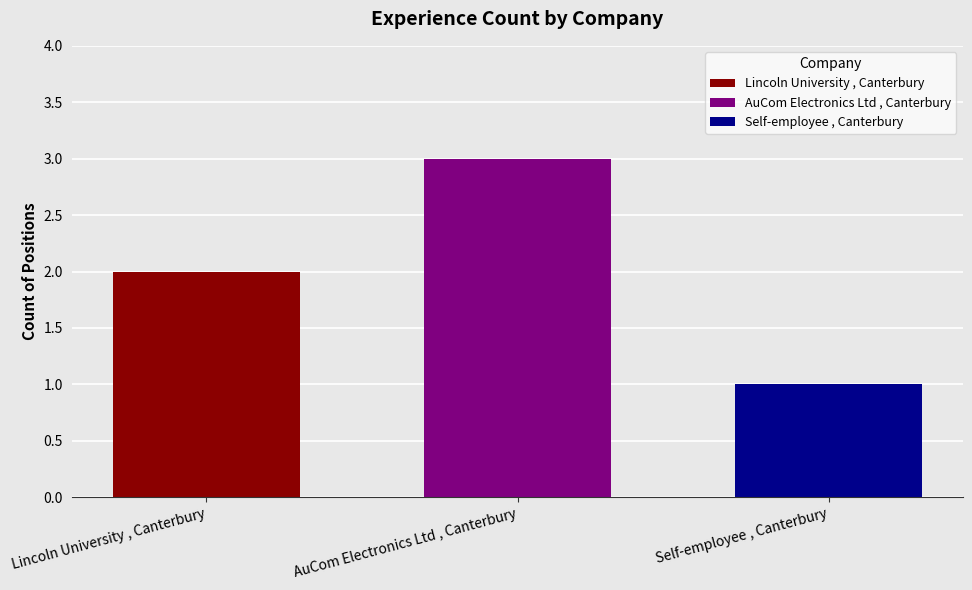

Which series has the largest range (max minus min)?

Lincoln University , Canterbury